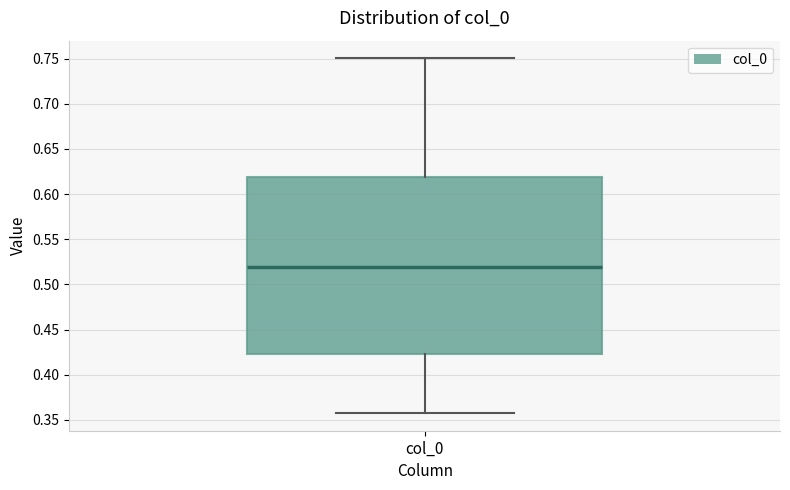

Transcribe this box plot: give where the median line is, the range the box spans, and where the two whiskers end, as read against the y-axis. The values are not printed on the chart, so give them approximately, as read against the axis.

median 0.520, box 0.425 to 0.620, whiskers 0.360 to 0.750